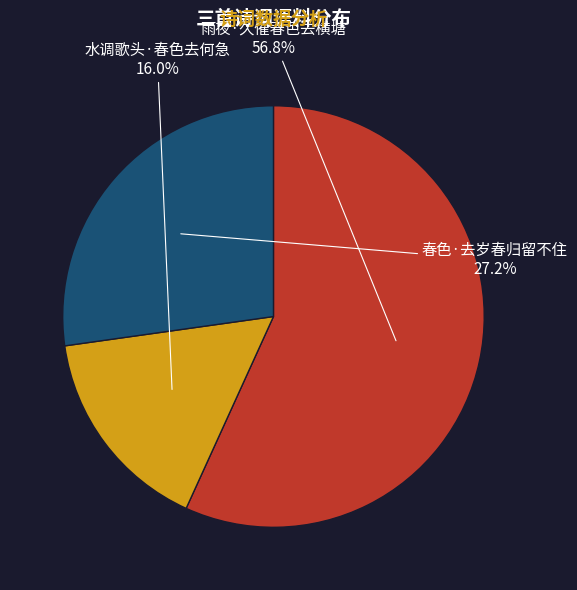

What is the majority slice?

雨夜·久催春色去横塘